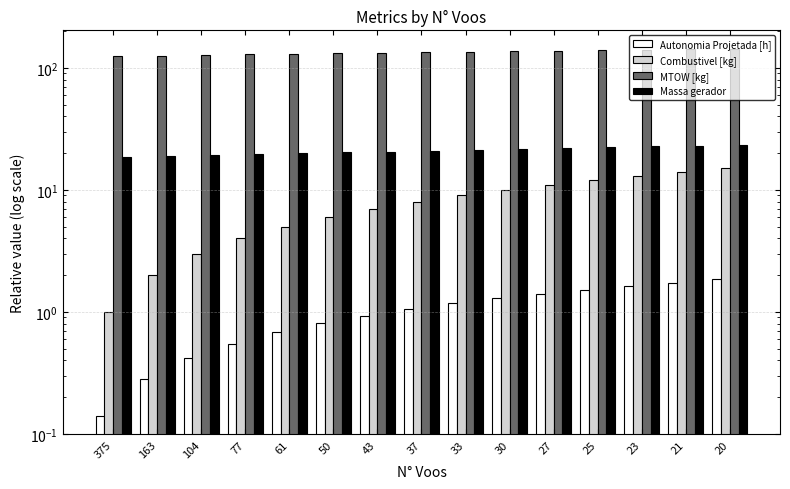

What is the lowest value of the Autonomia Projetada [h] series?

0.1